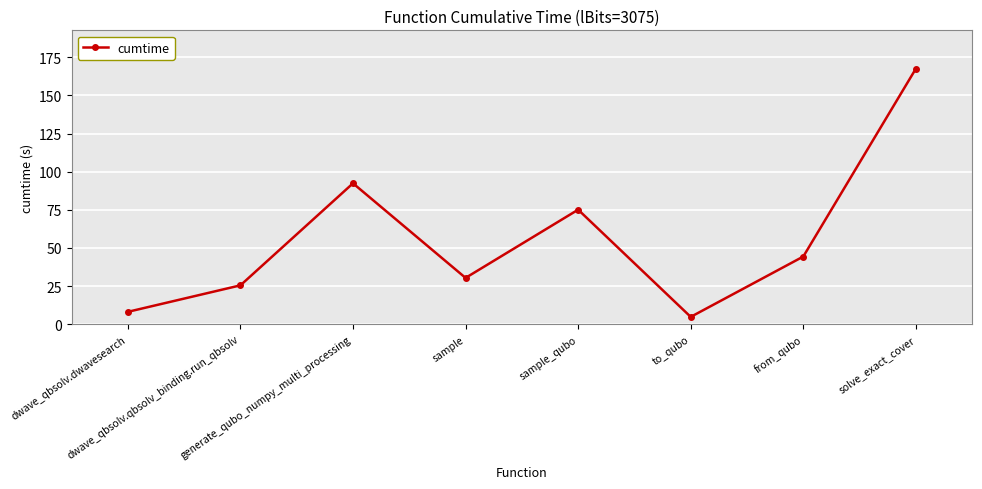

At which label is the value closest to 86?

generate_qubo_numpy_multi_processing